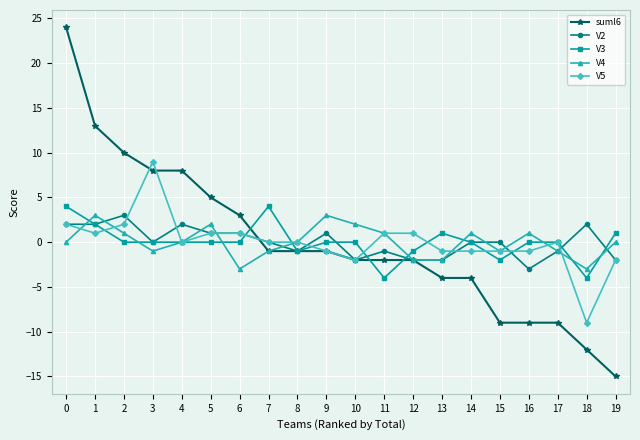

Is the value of V5 at 4 greater than the value of V3 at 18?

Yes